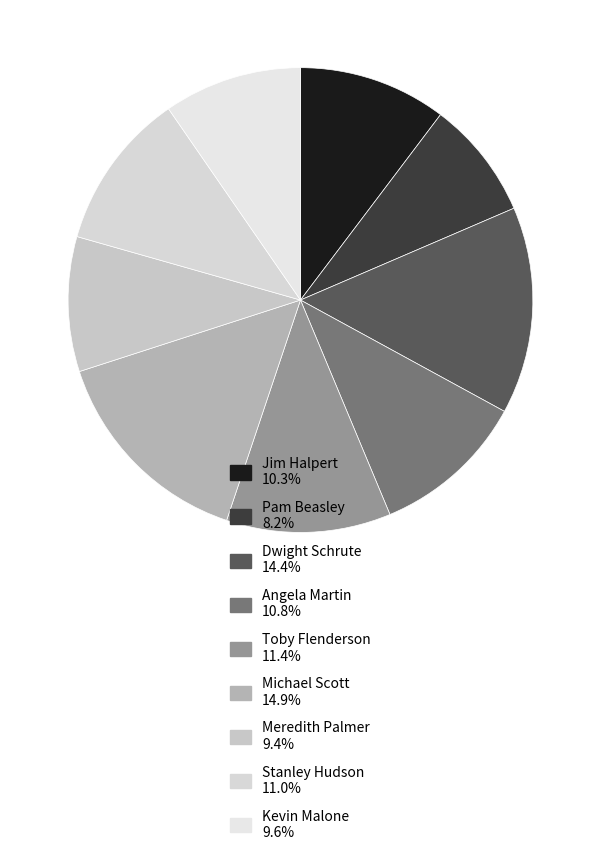

Which slice is the largest?

Michael Scott